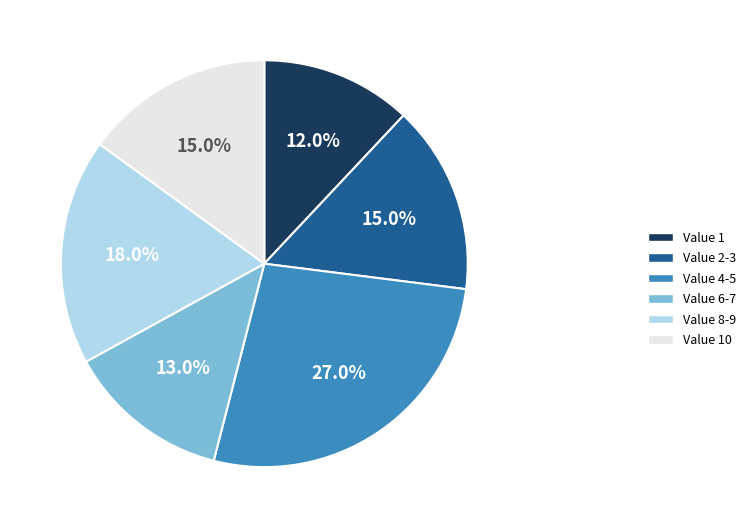

Does any single category account for the majority?

No